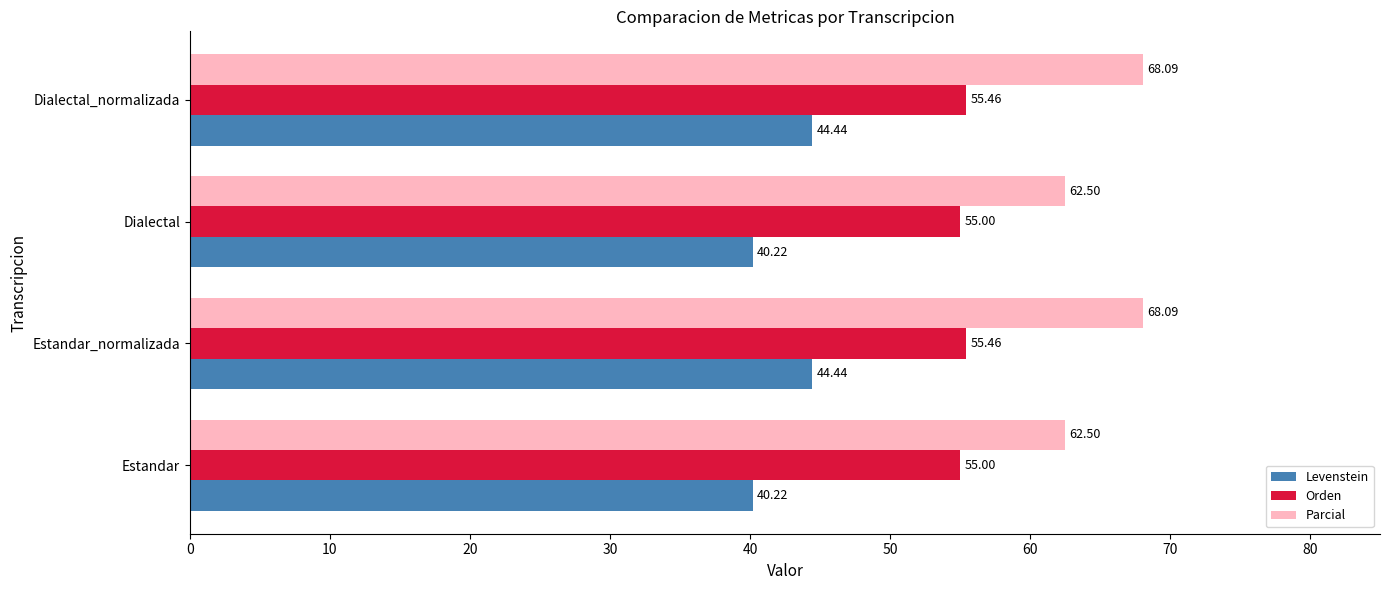

Which series changed the most between Estandar and Dialectal_normalizada?

Parcial